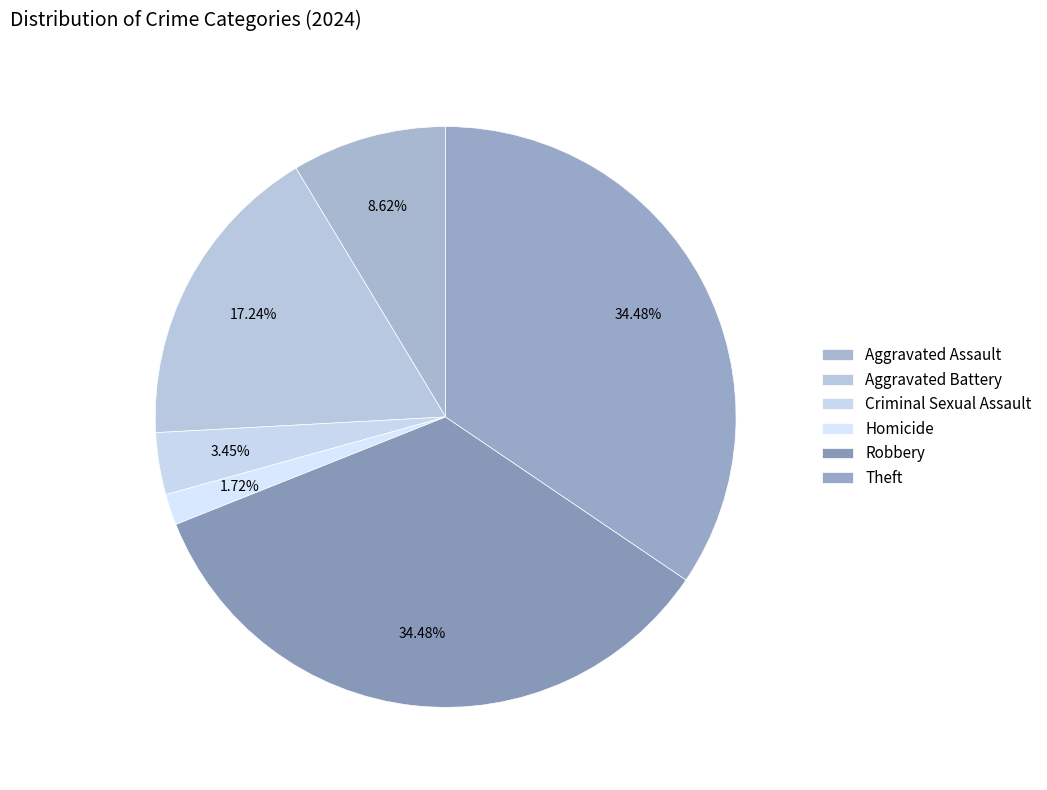

What is the change in value from Aggravated Battery to Criminal Sexual Assault?

-8